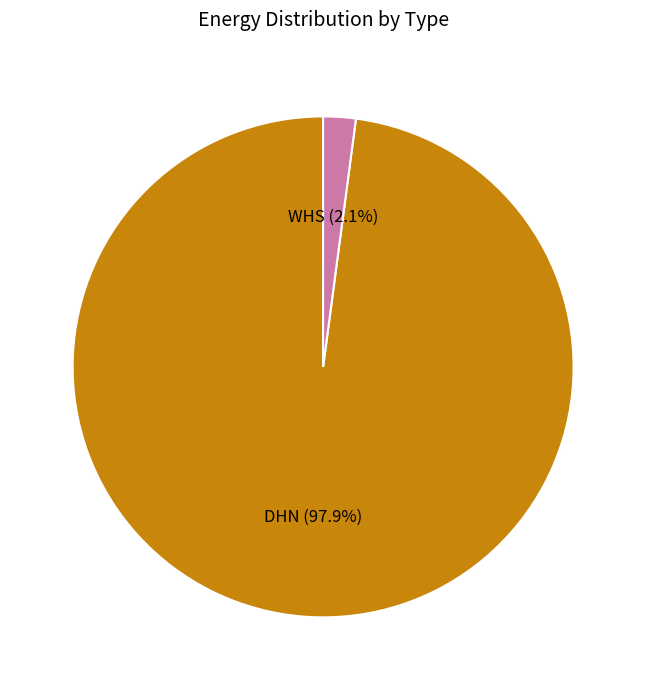

To the nearest percent, what is the average slice percentage?

50%